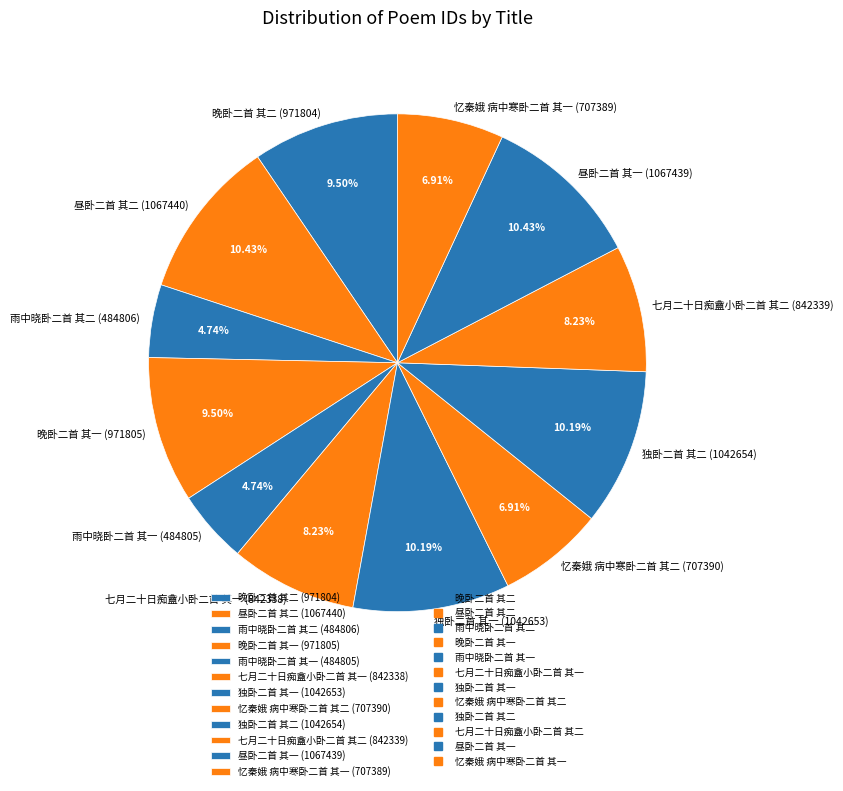

How many segments does this pie chart have?

12